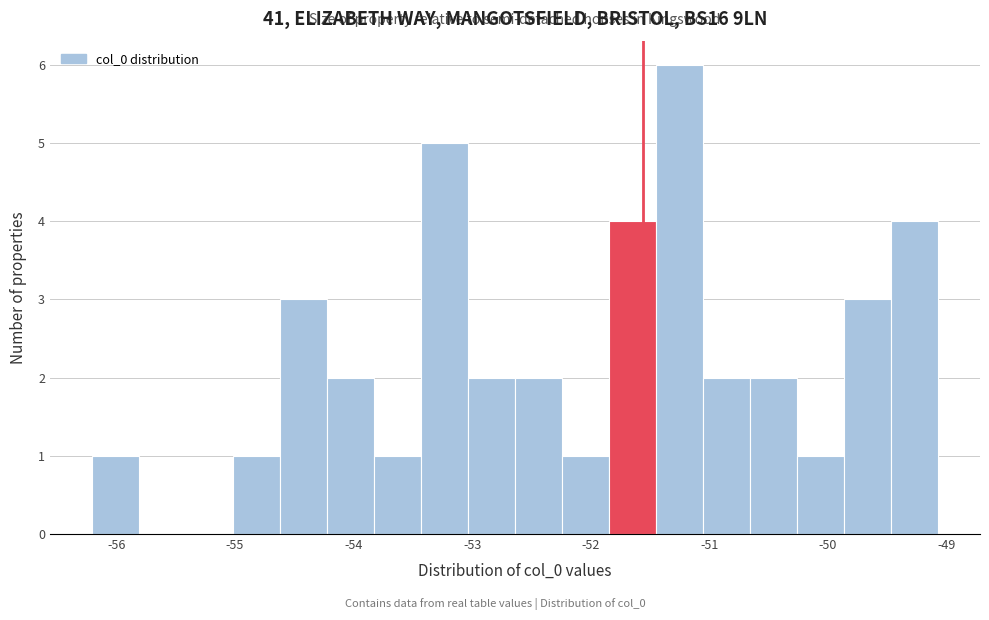

Read against the x-axis, roughly where is the centre of the tallest bar?

-51.3